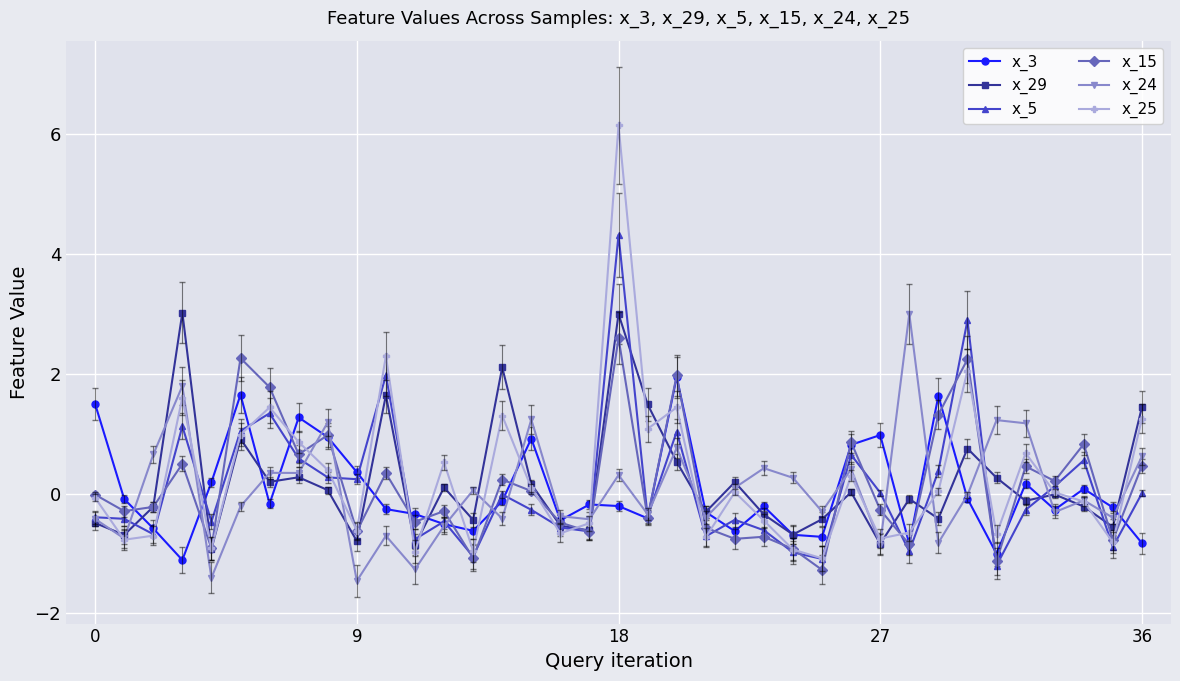

True or false: x_25 has more than 1 points higher than both neighbors.

True